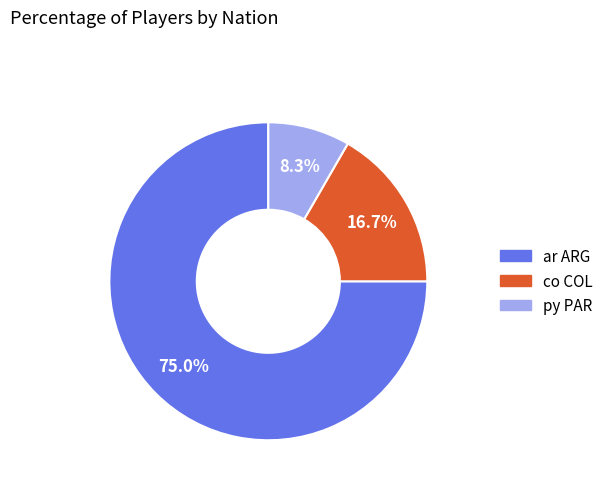

How many slices are in this pie chart?

3